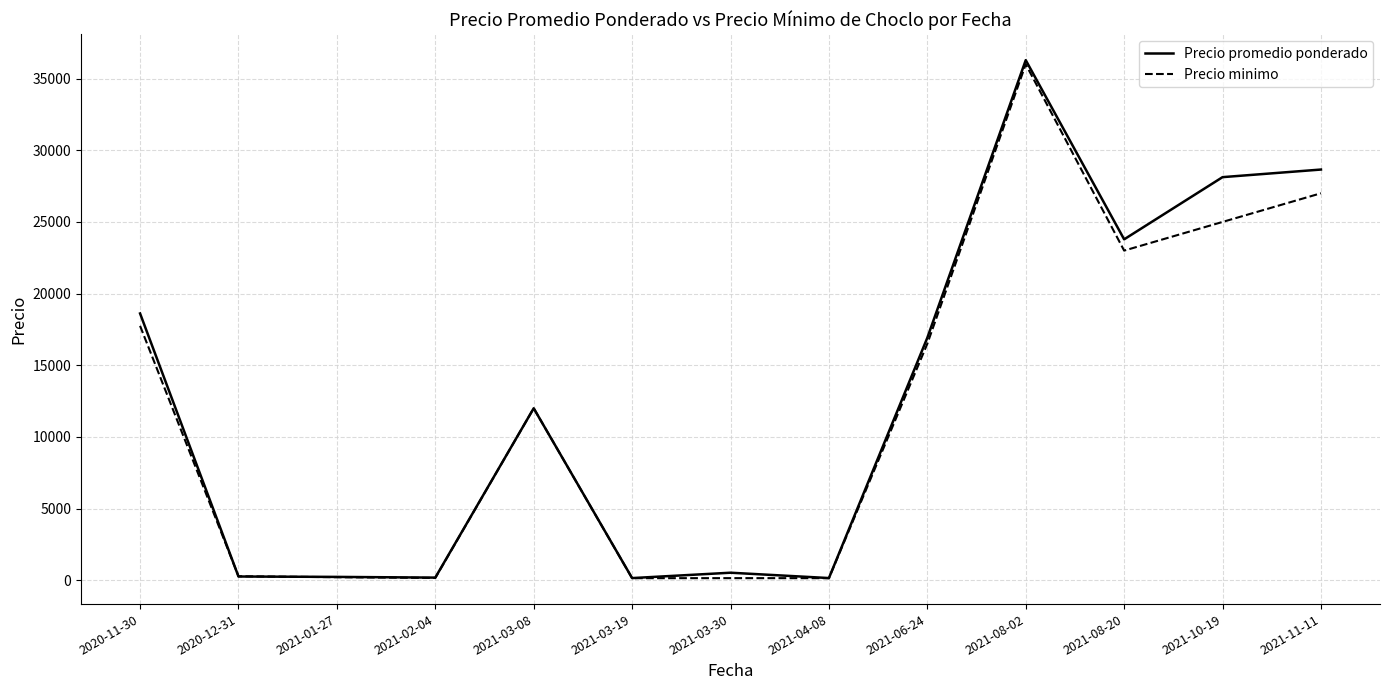

Which series has the widest spread of values?

Precio promedio ponderado